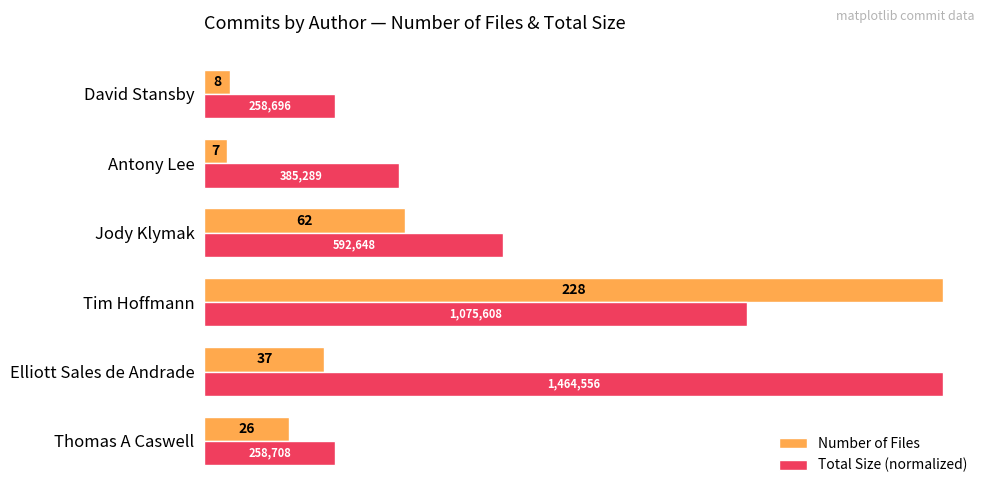

Which series has the largest range (max minus min)?

Number of Files